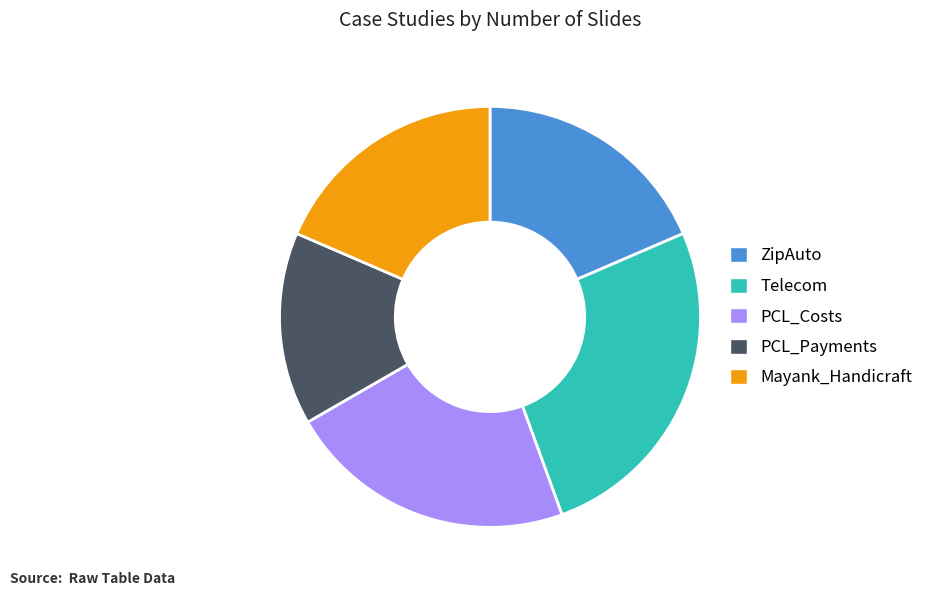

What is the smallest slice in the pie chart?

PCL_Payments